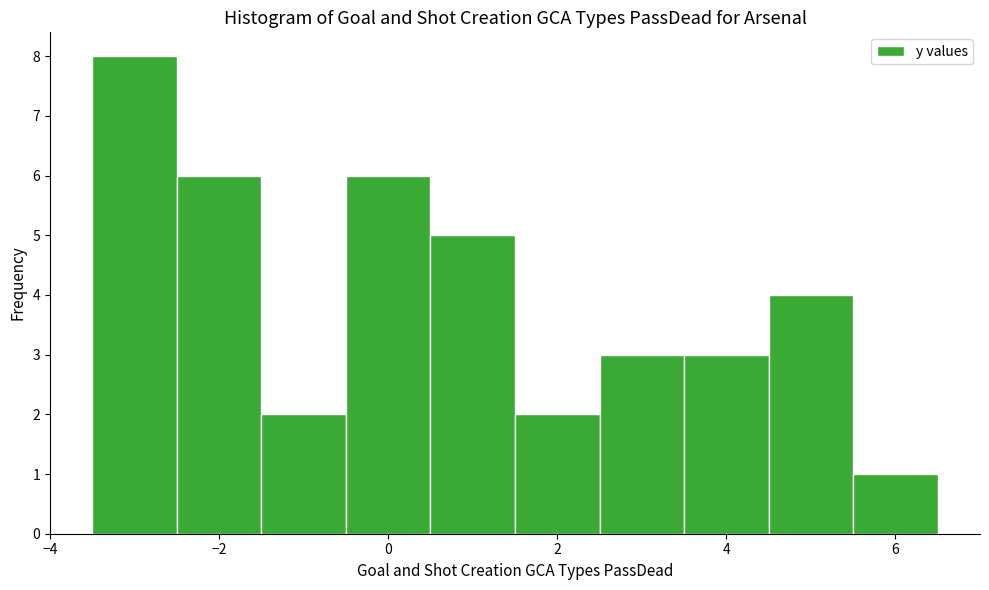

Over which range of the x-axis is the bar tallest?

-3.5 to -2.5